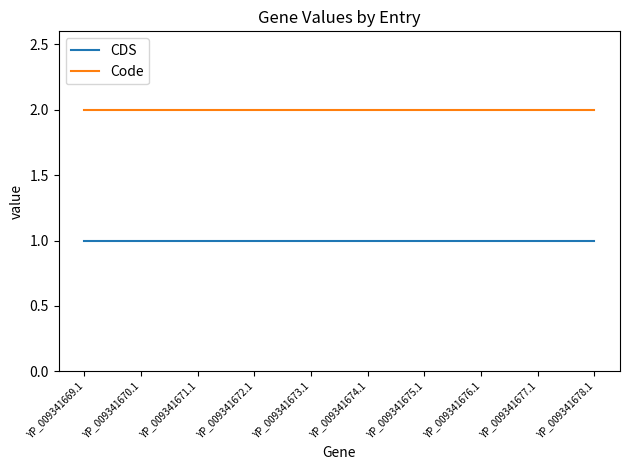

What is the minimum value shown in the chart?

1